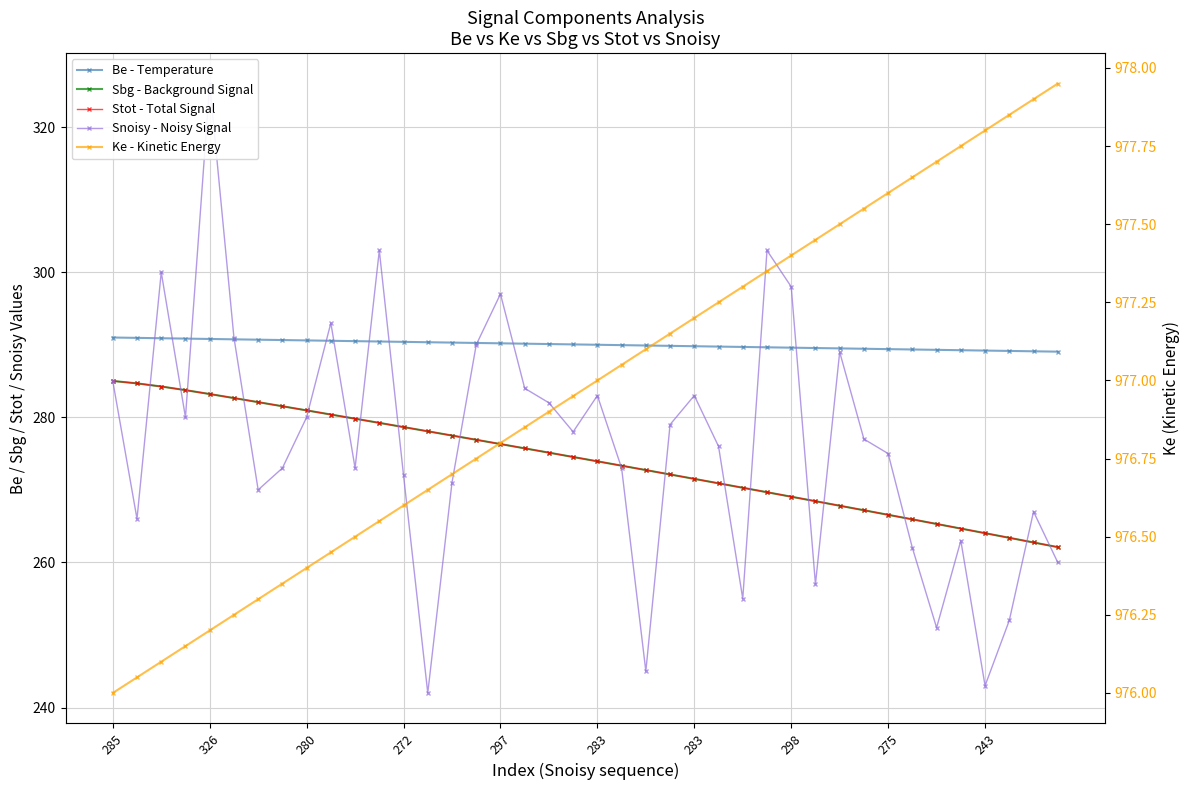

Where is Ke - Kinetic Energy nearest to the value 976?

285